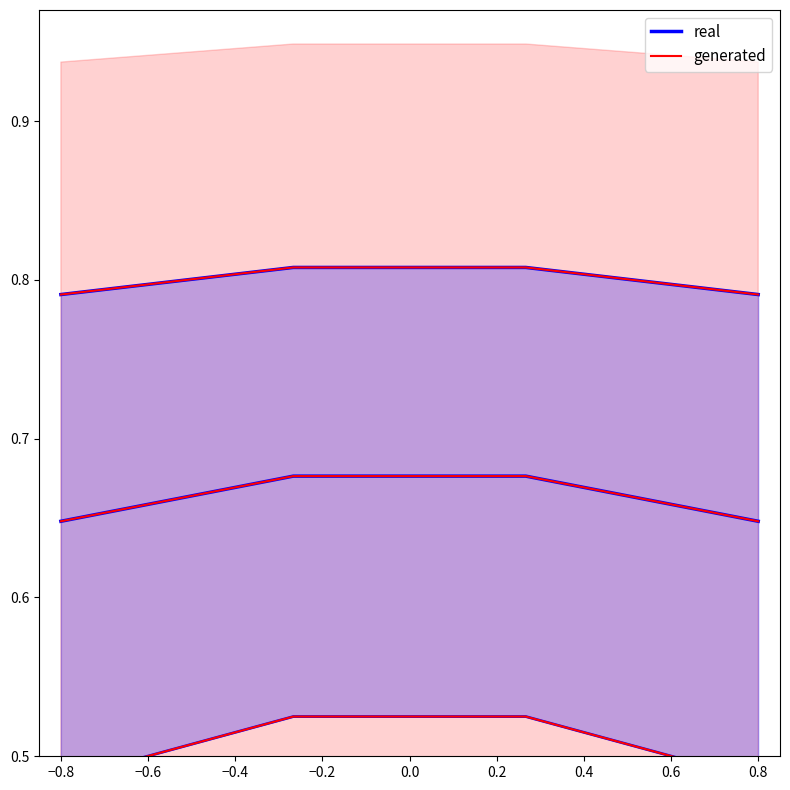

What is the sum of the generated values at −0.4 and −0.8?

1.6